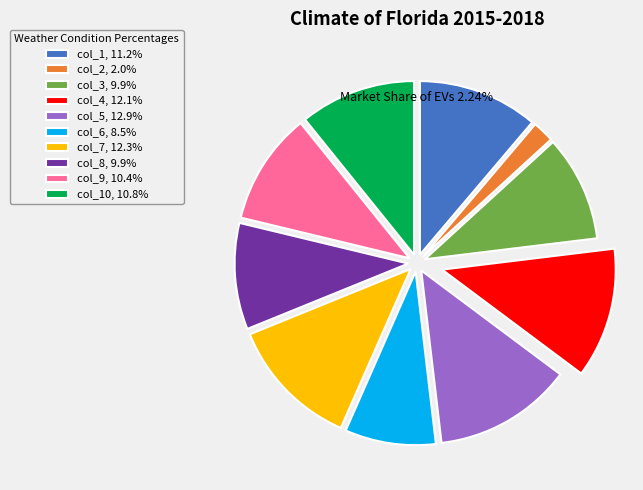

Does col_9, 10.4% account for over 50% of the chart?

No